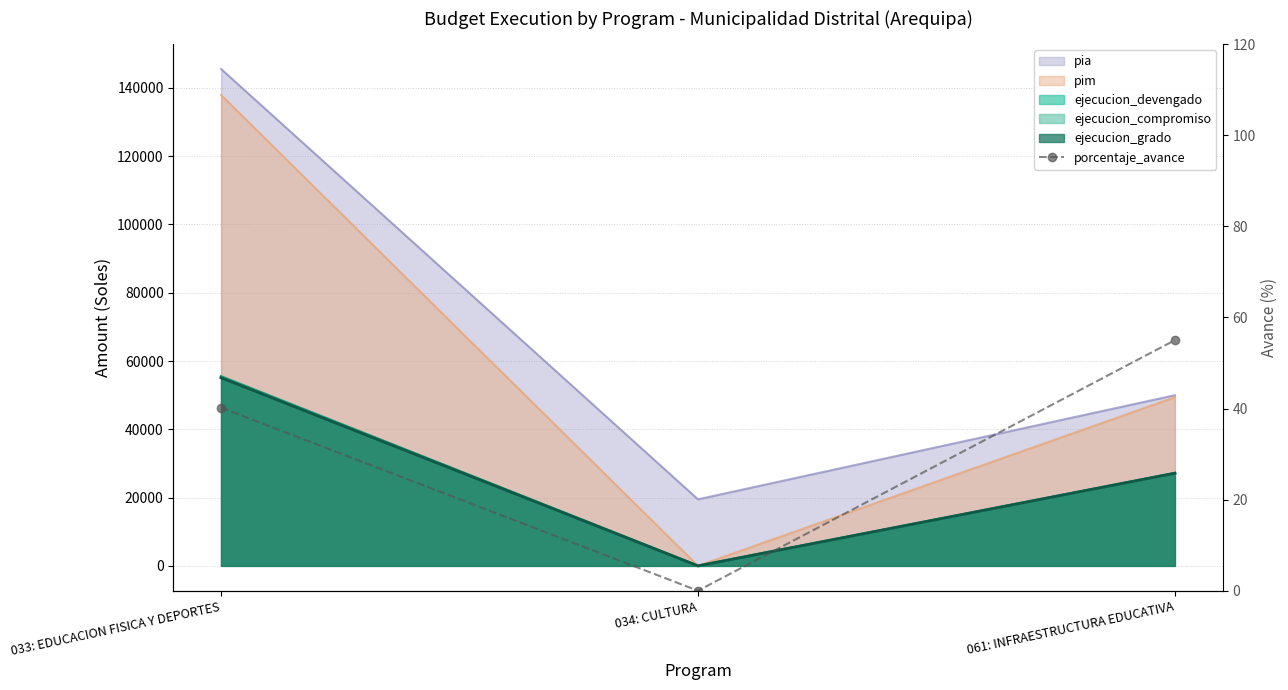

What is the value of the 3rd point from the left?

55.0